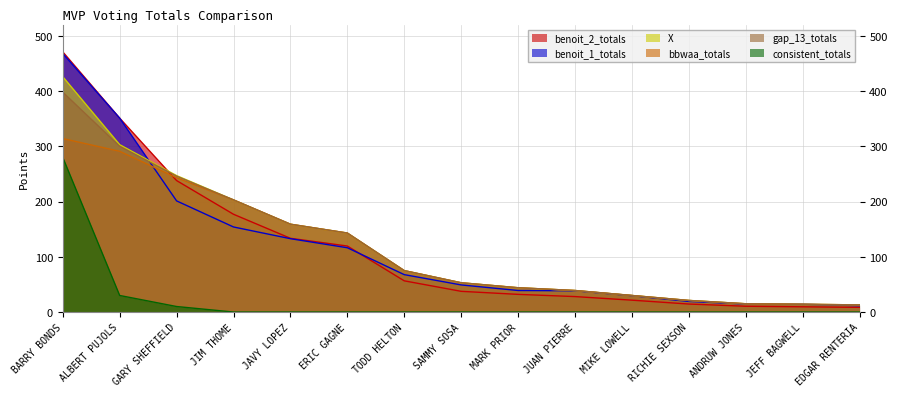

Where is X nearest to the value 219?

JIM THOME